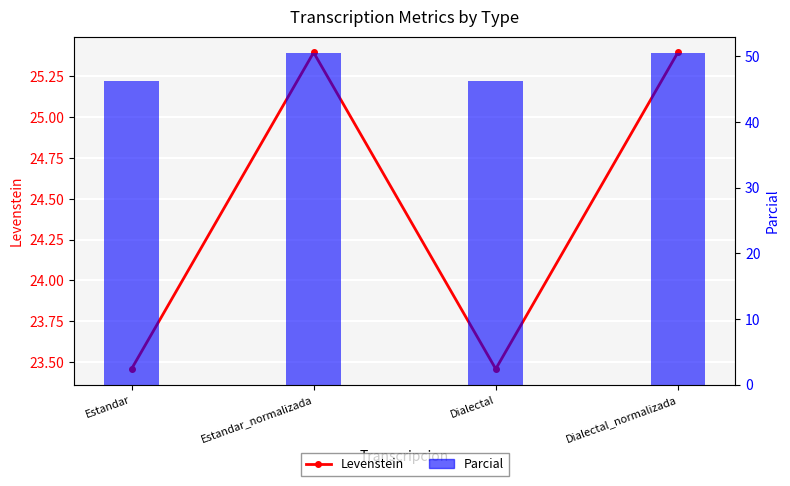

What is the label of the 4th bar from the right?

Estandar